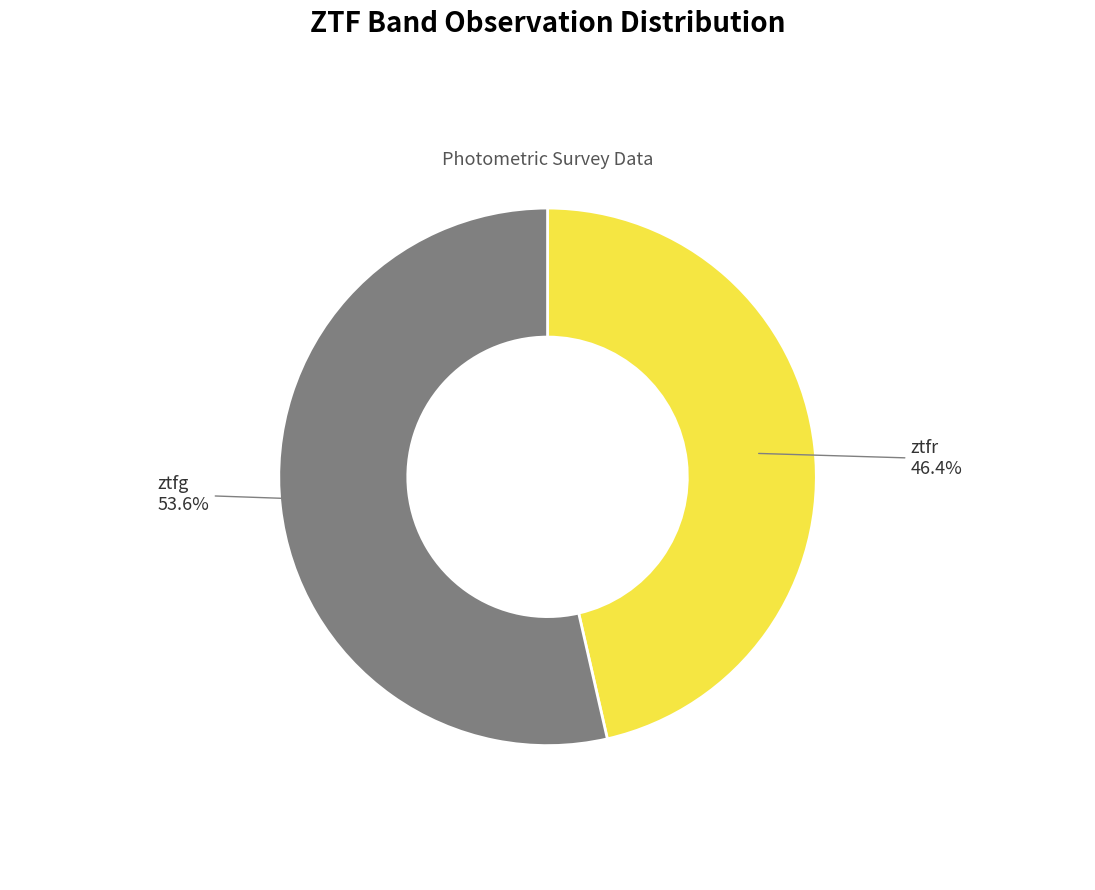

Does any single category account for the majority?

Yes